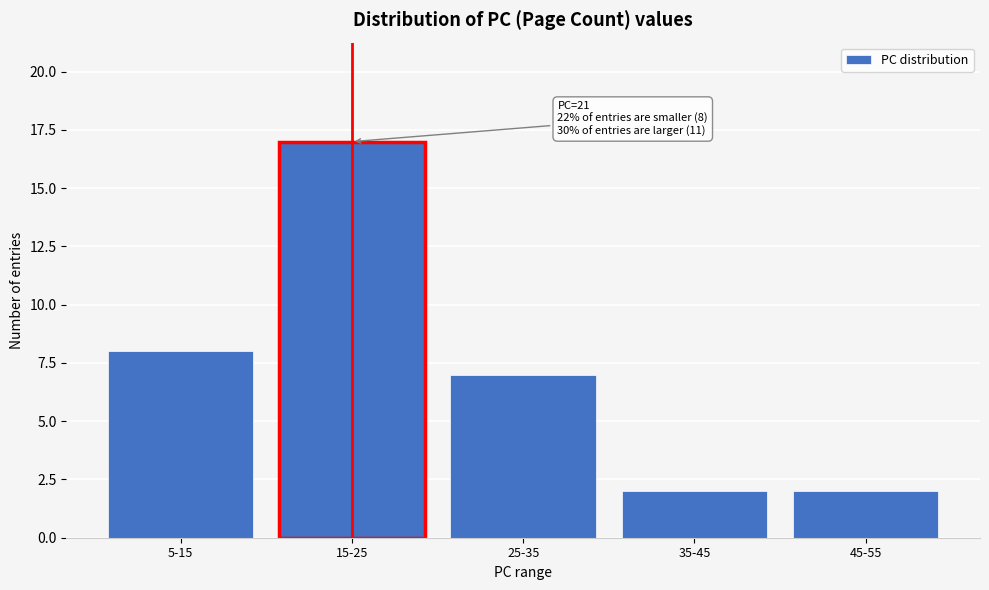

Reading left to right, extract all data points from this chart.

8	17	7	2	2